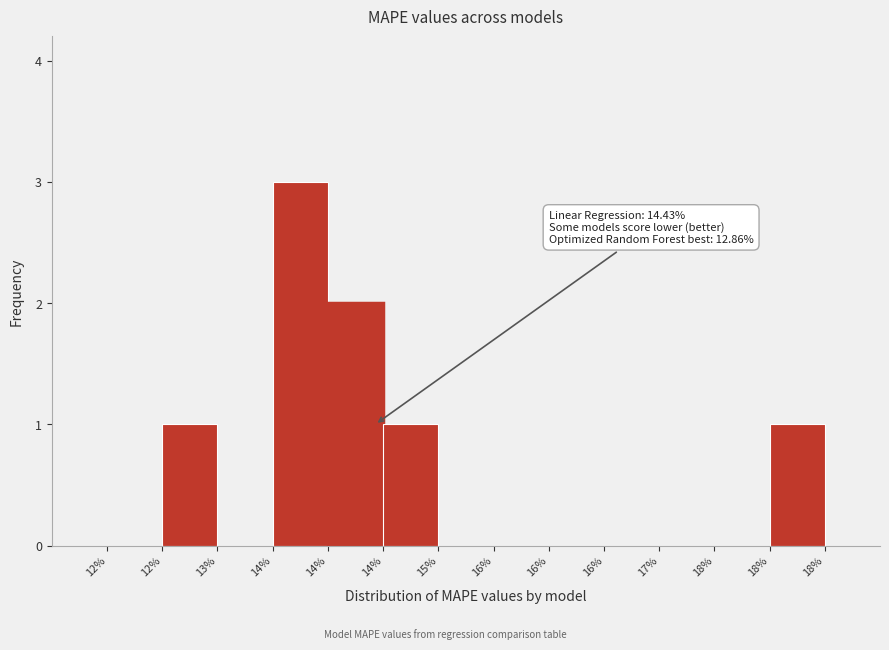

How many series are shown in this chart?

1